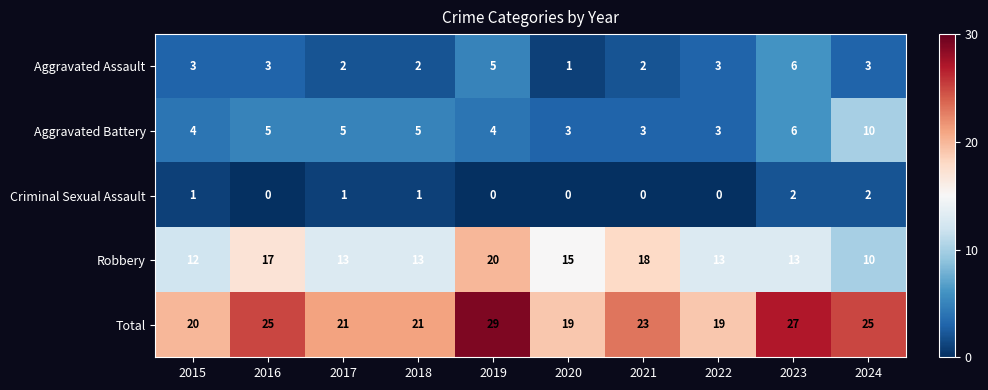

What is the difference between the highest and lowest values at 2024?

23